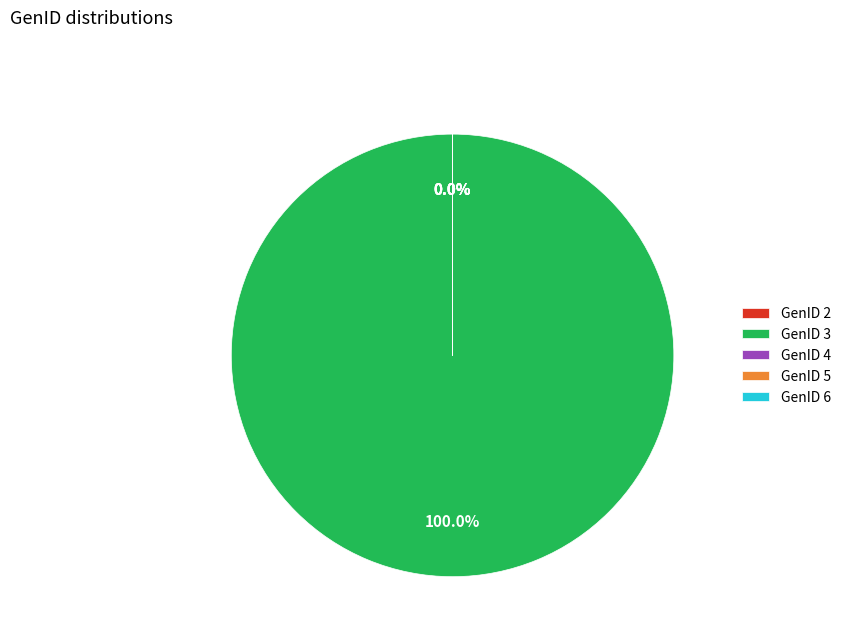

Which category accounts for the majority?

GenID 3